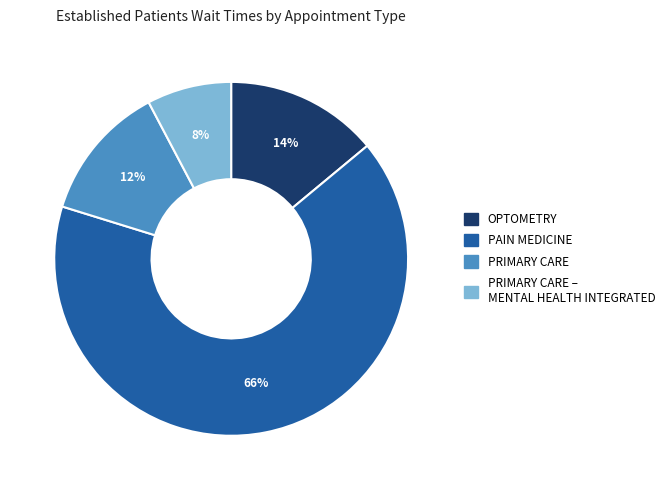

To the nearest percent, what is the average slice percentage?

25%